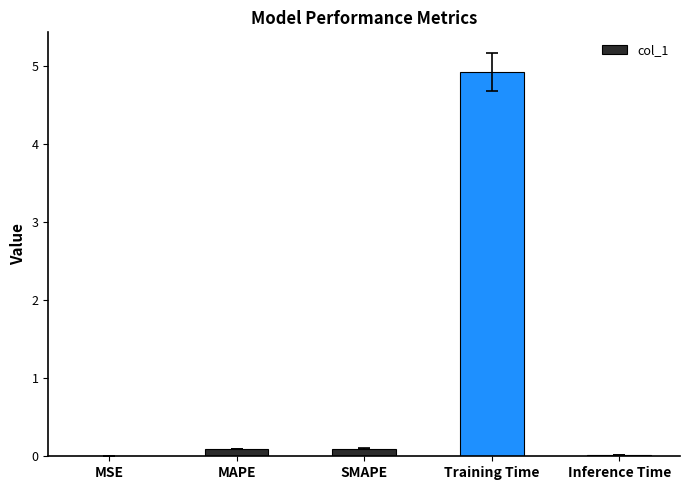

What is the greatest value displayed?

4.9